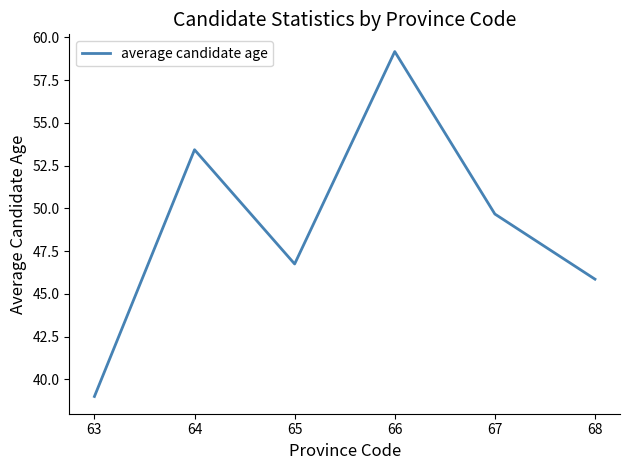

At which category does the data reach its first local peak?

64